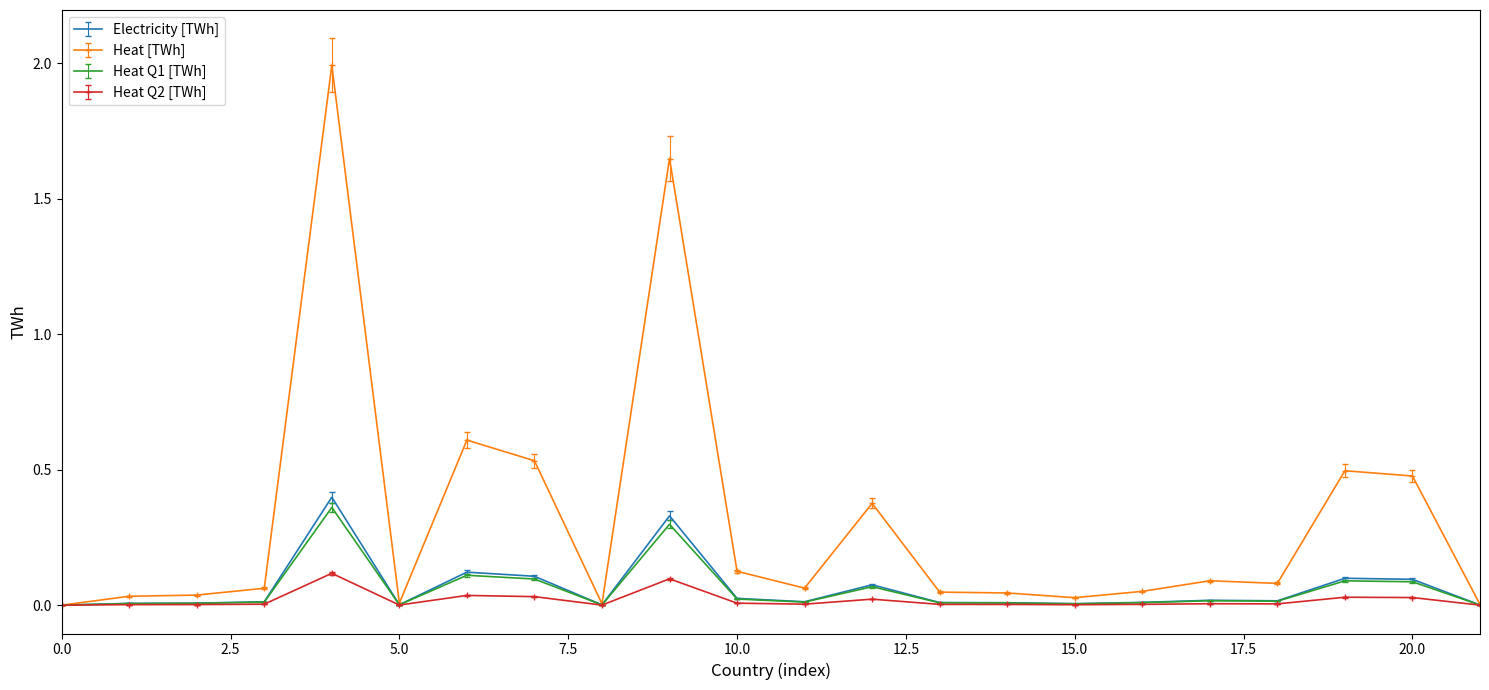

What is the greatest value displayed?

2.0